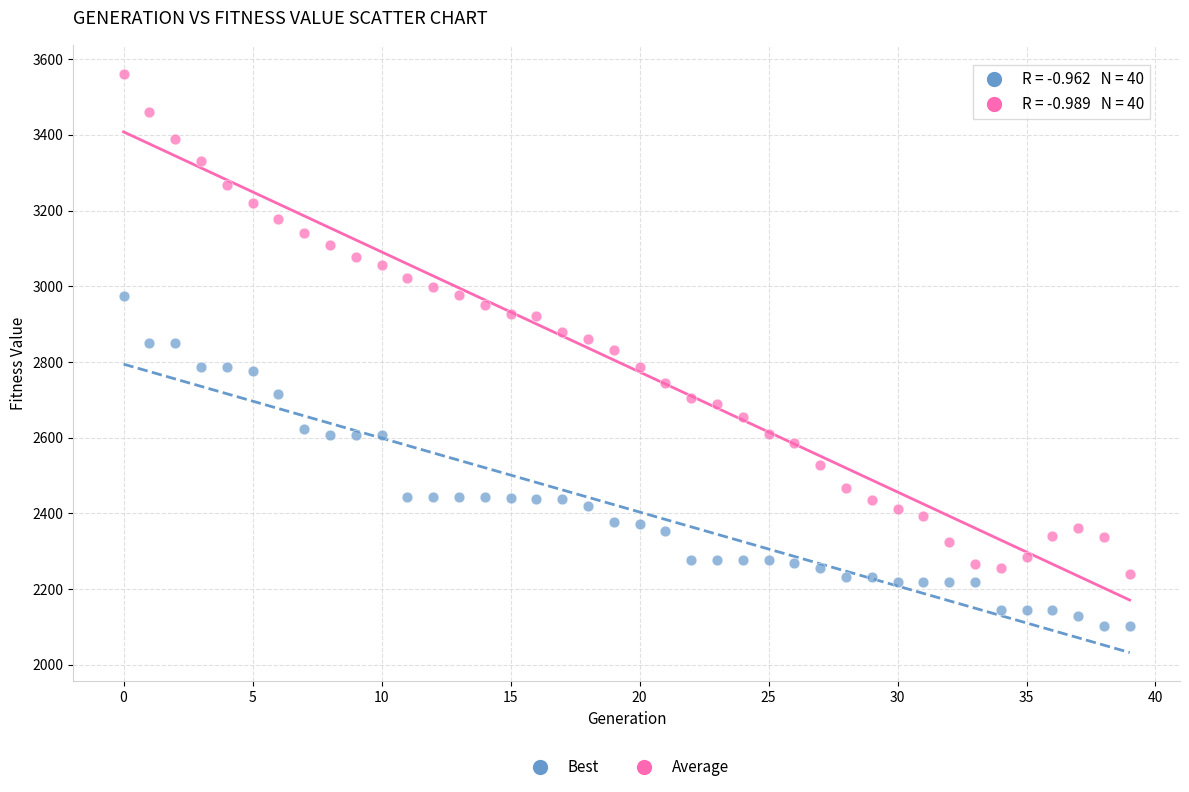

Which series contains the lowest Y value?

Best